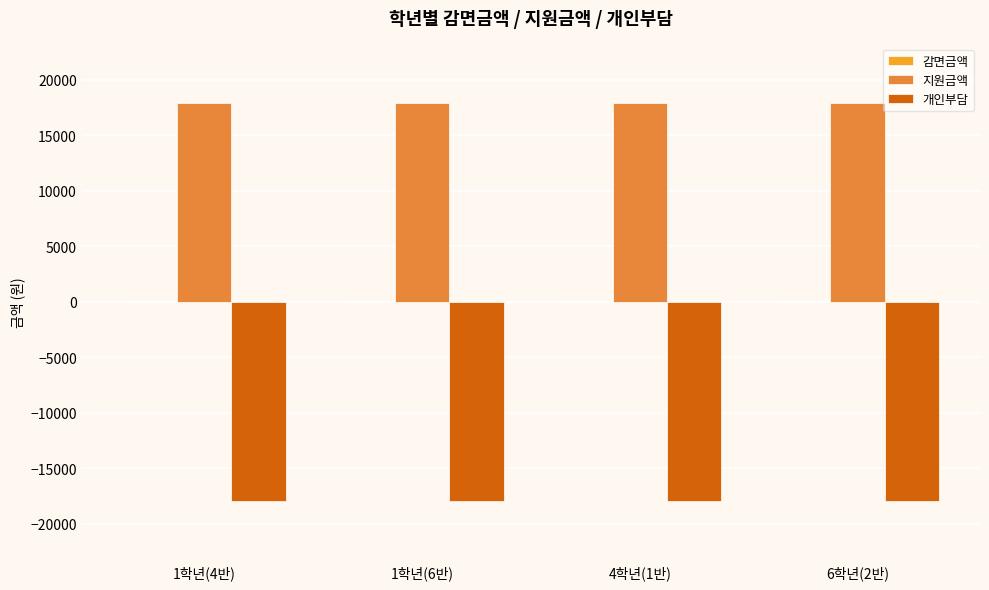

What position from the right is 1학년(4반)?

4